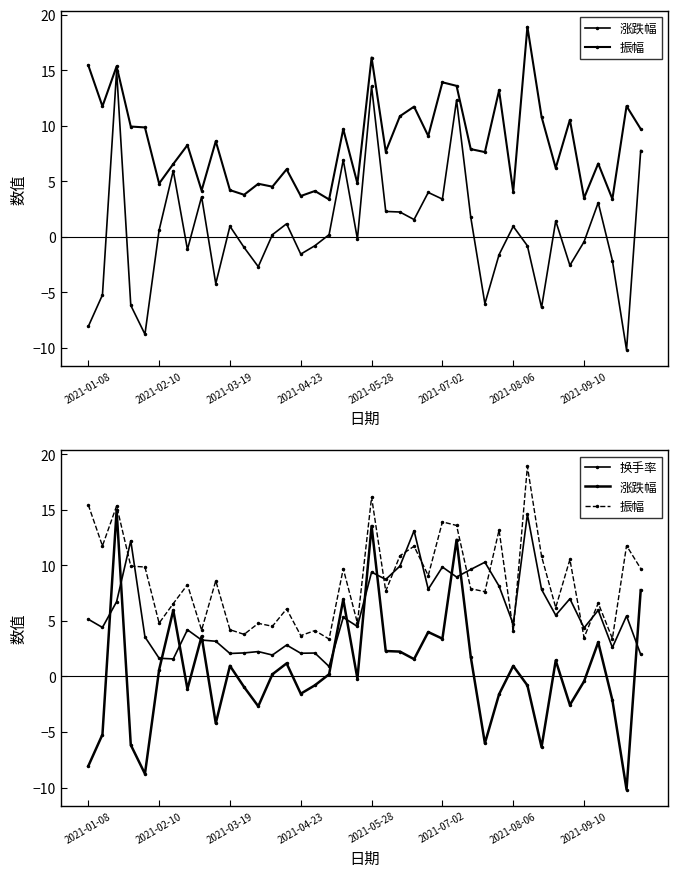

What is the spread (max minus min) of values at 28?

16.3